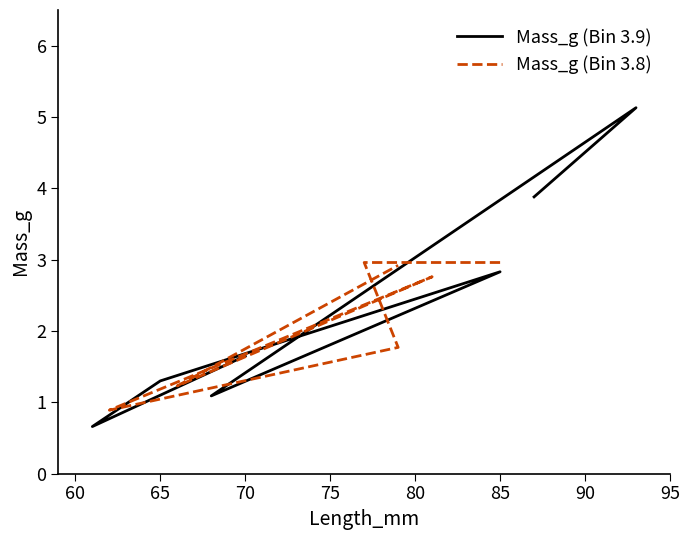

At how many categories does at least one series exceed 3?

2